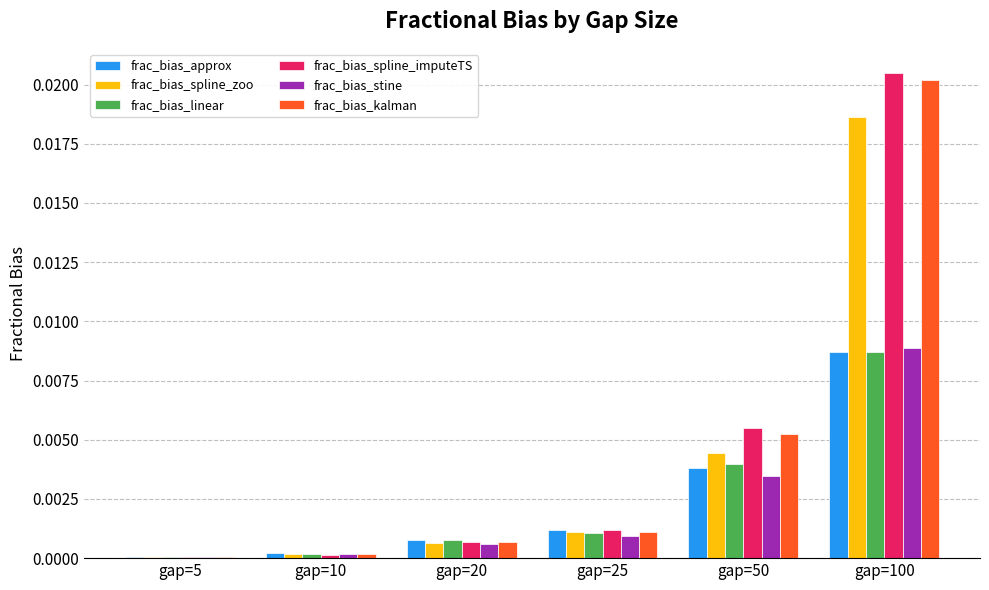

Is the value of frac_bias_spline_zoo at gap=10 greater than the value of frac_bias_spline_imputeTS at gap=50?

No